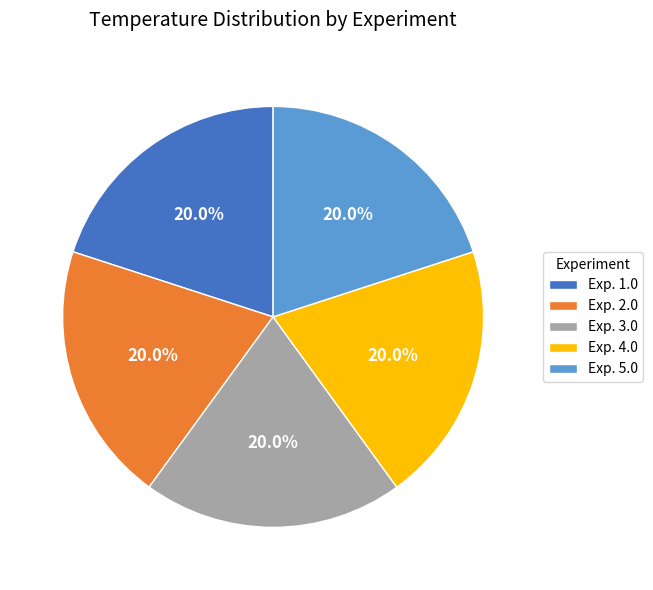

How many slices are in this pie chart?

5